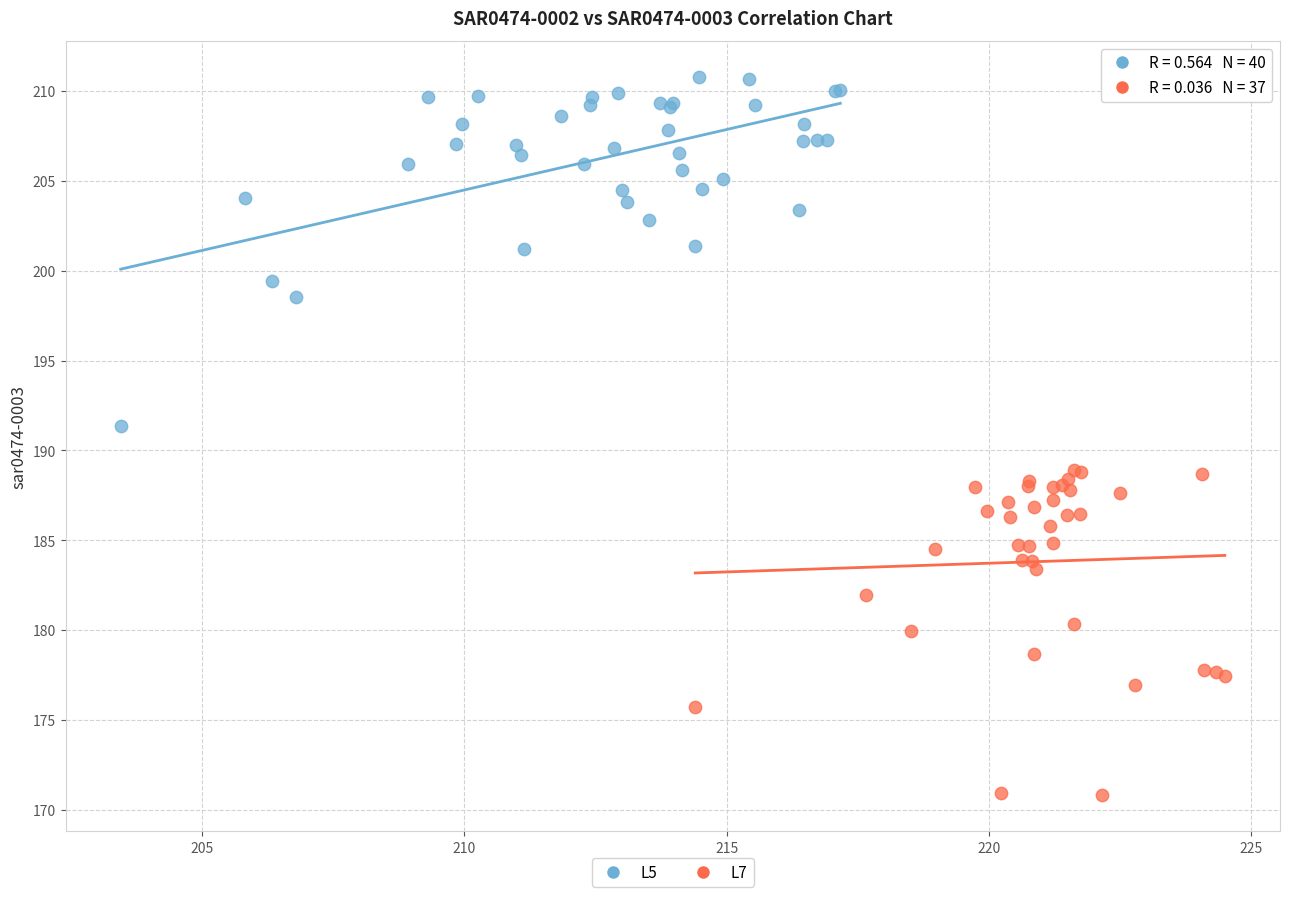

Which series reaches the minimum Y coordinate?

L7